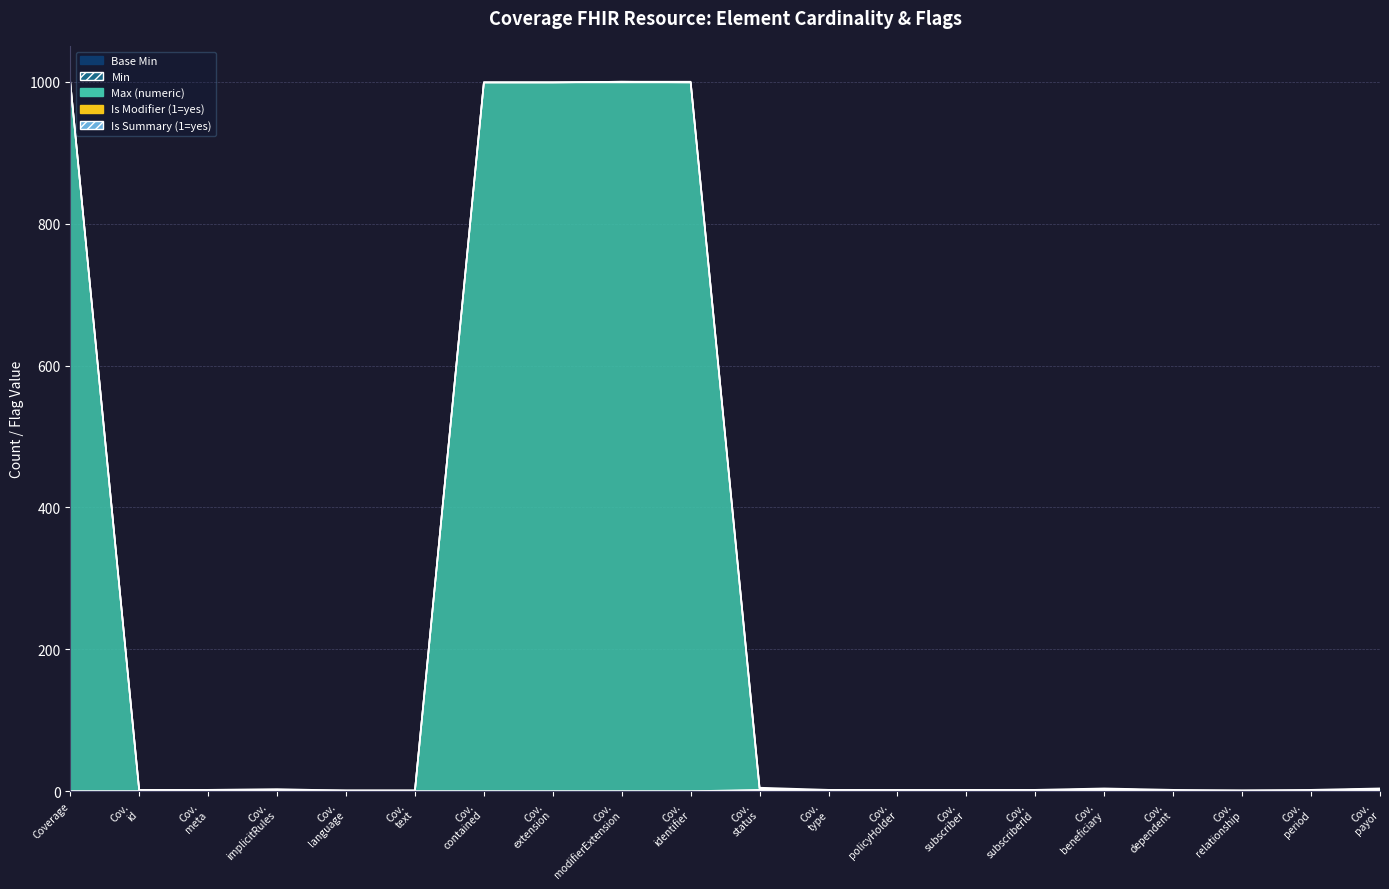

Reading right to left, list all the values displayed in this chart.

Base Min: 1	0	0	0	1	0	0	0	0	1	0	0	0	0	0	0	0	0	0	0
Min: 2	0	0	0	2	0	0	0	0	2	0	0	0	0	0	0	0	0	0	0
Max (numeric): 3	1	1	1	3	1	1	1	1	3	999	999	999	999	1	1	1	1	1	999